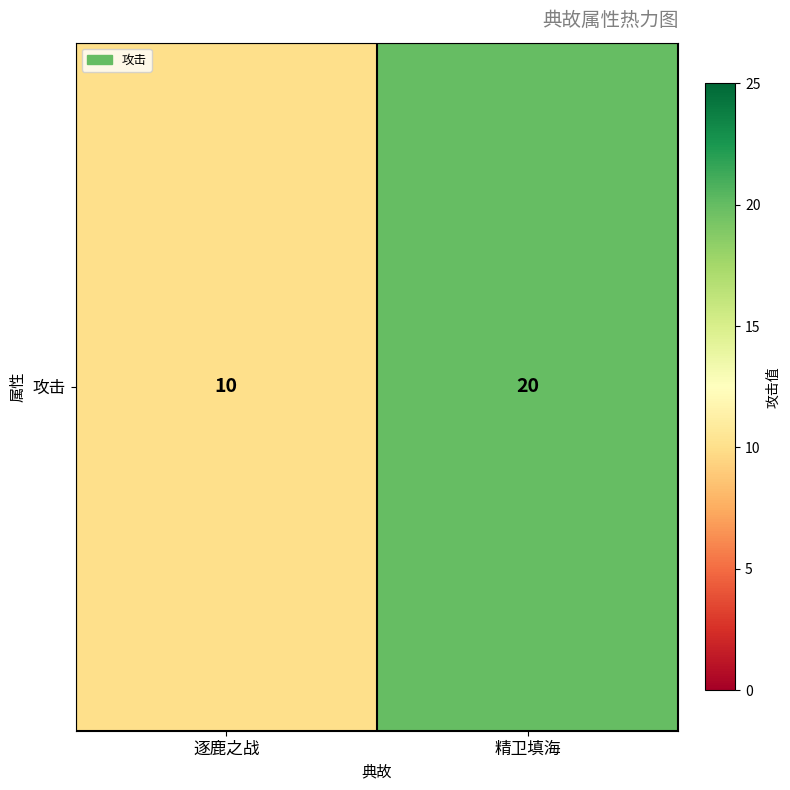

What is the difference between the values at 逐鹿之战 and 精卫填海?

10